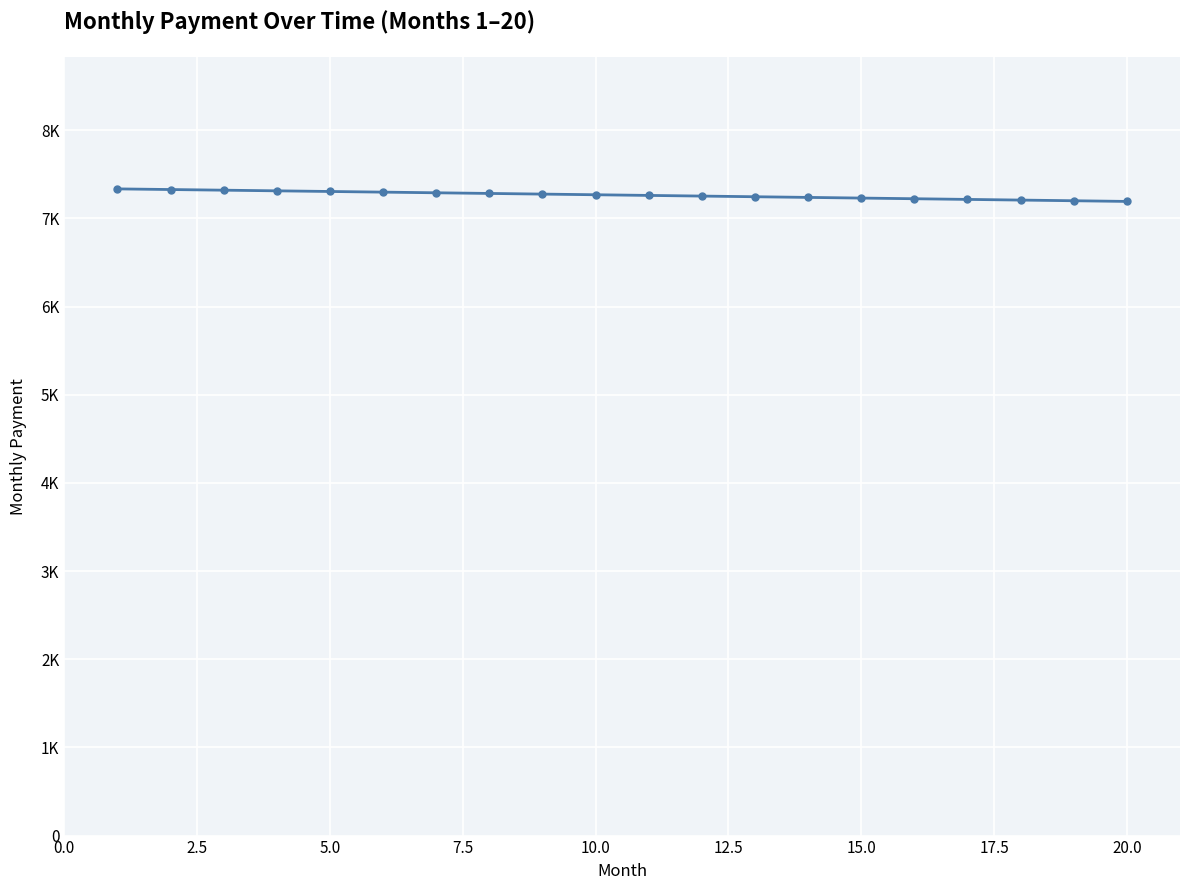

What is the average value?

7265.1